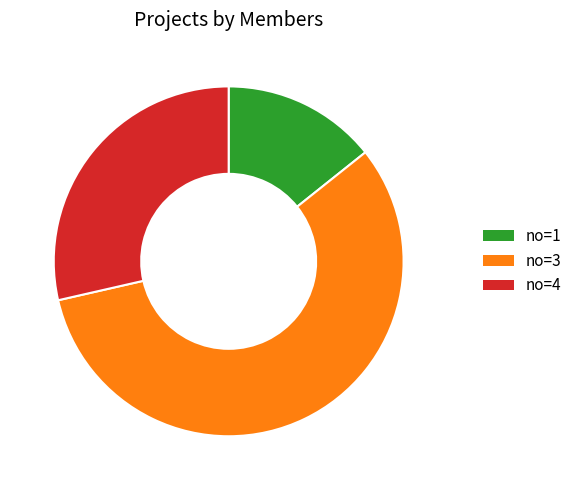

How many segments does this pie chart have?

3